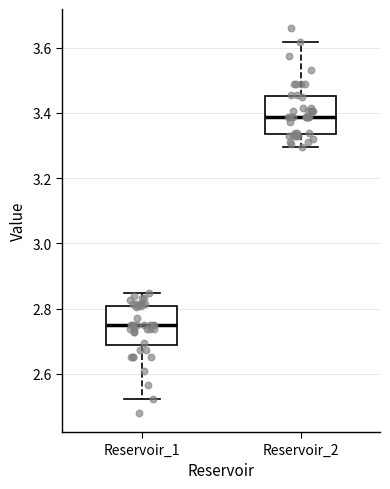

Where does the lower whisker of the box for Reservoir_2 end on the y-axis? The values are not printed on the chart, so give them approximately, as read against the axis.

3.30